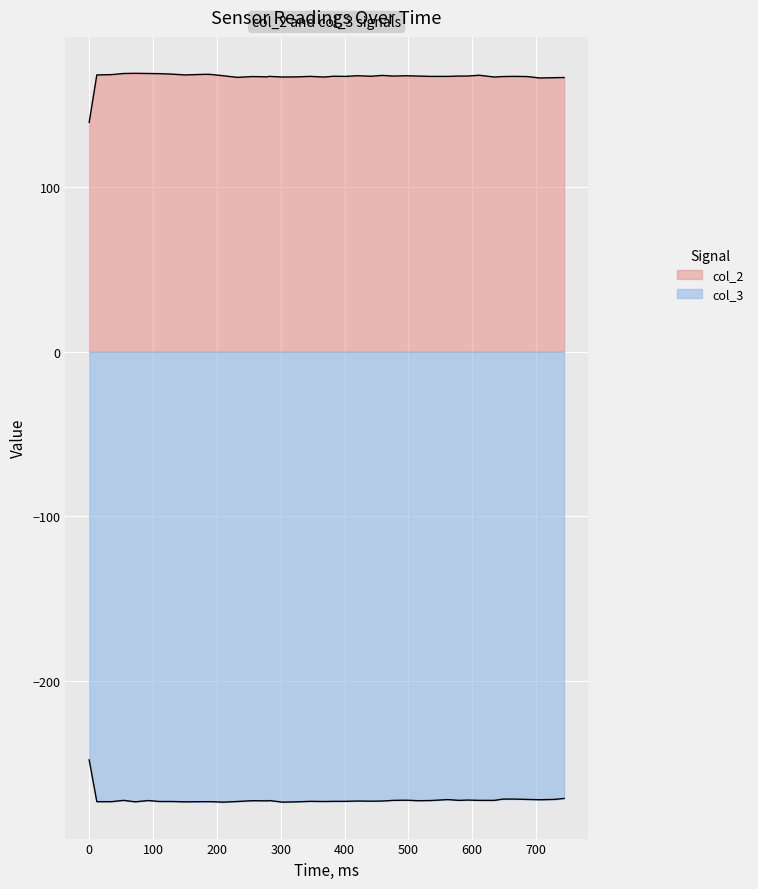

How many lines are shown in the chart?

2